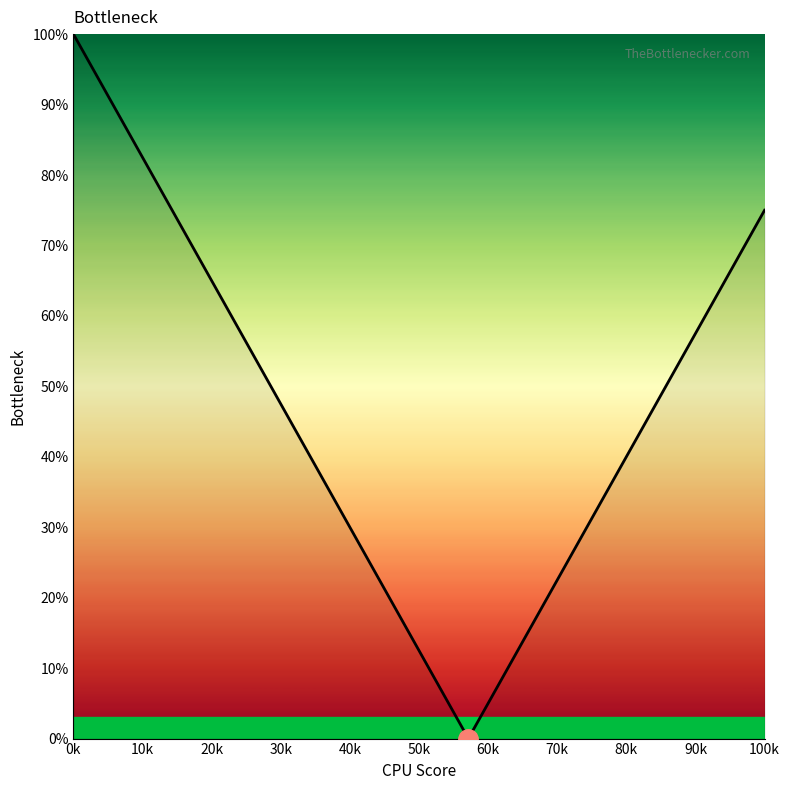

How many positive values are there?

14